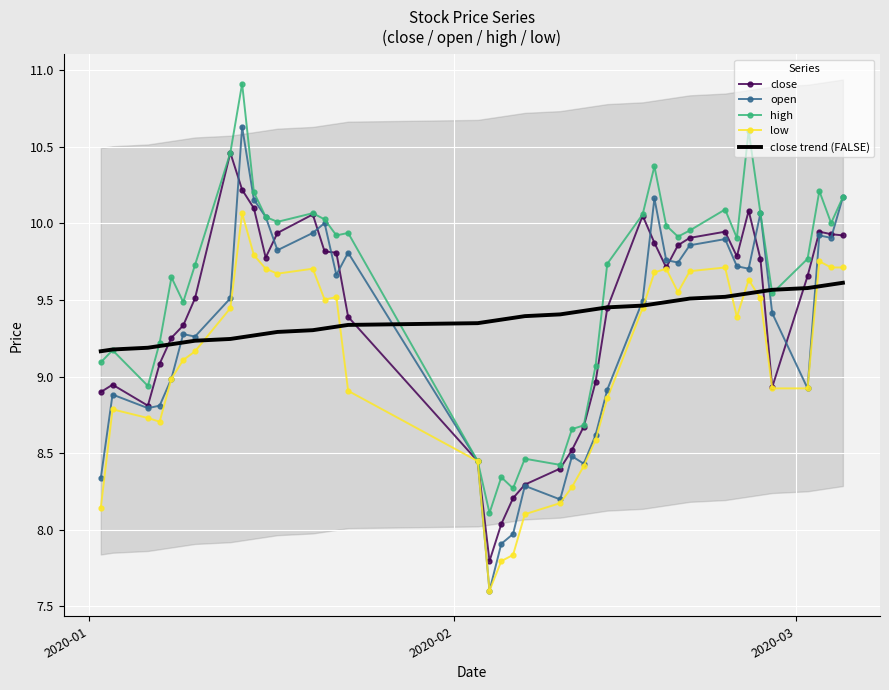

List the series in order of their peak value, lowest first.

close trend (FALSE), low, close, open, high